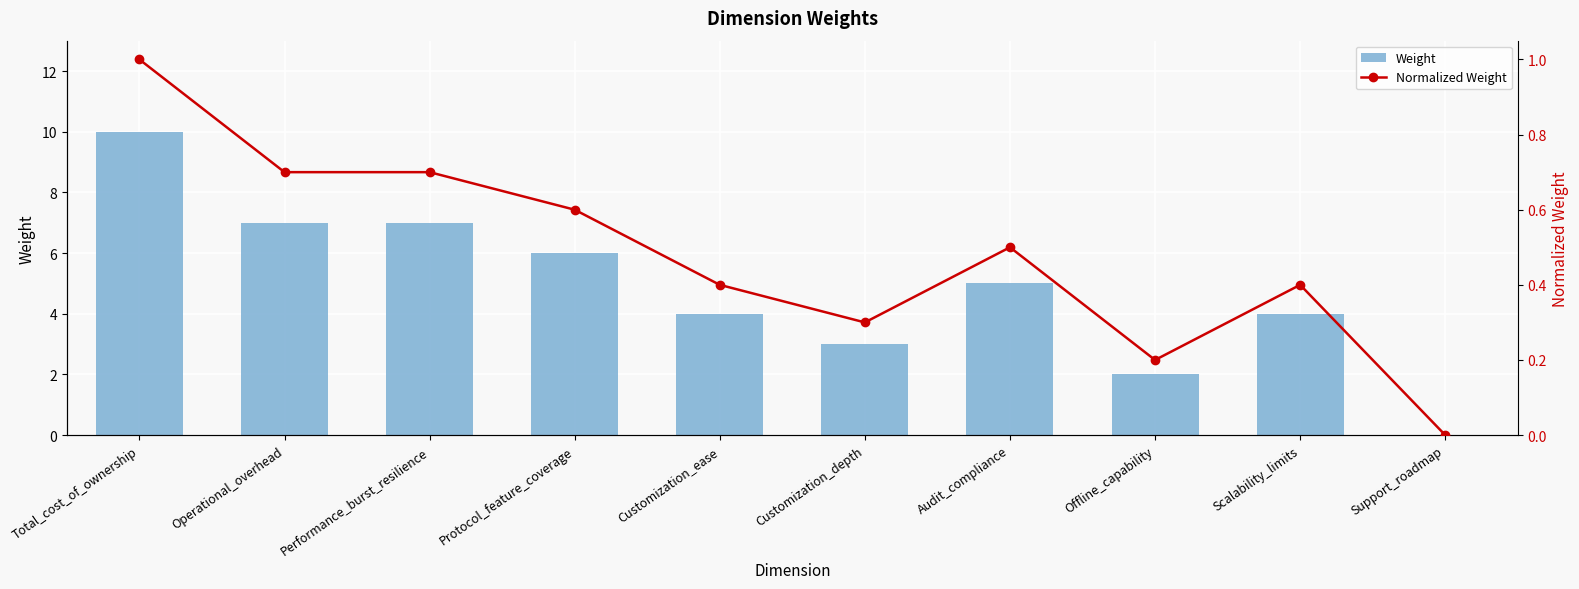

Between Performance_burst_resilience and Operational_overhead, which is larger?

Performance_burst_resilience